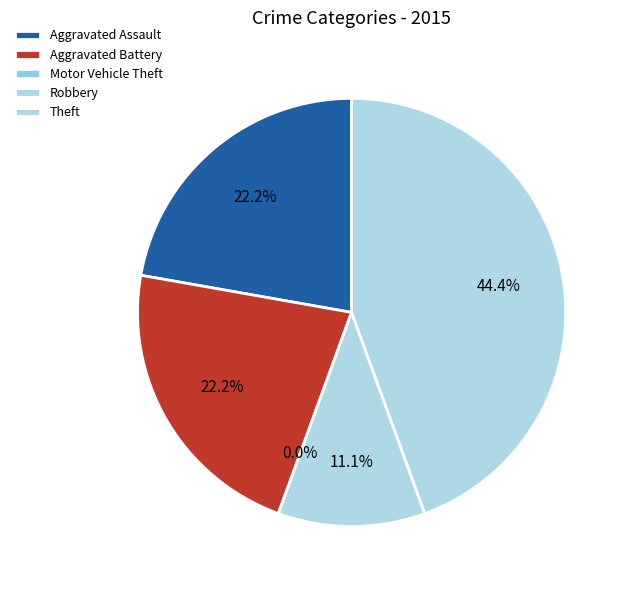

To the nearest percent, what is the combined percentage of Aggravated Battery and Robbery?

33%